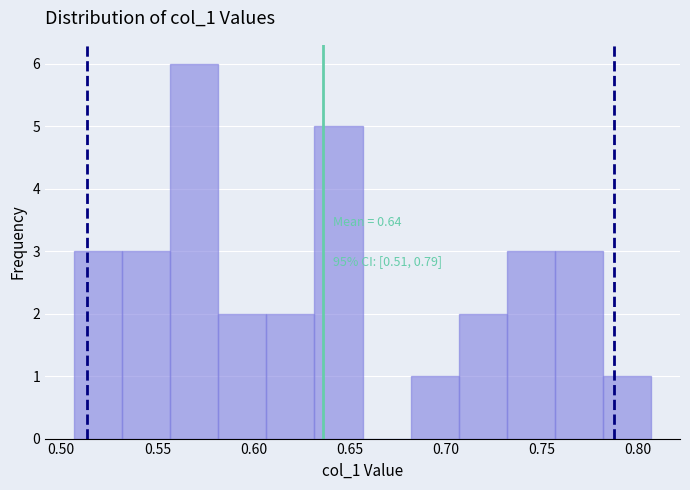

Which range on the x-axis has the tallest bar?

0.555 to 0.580